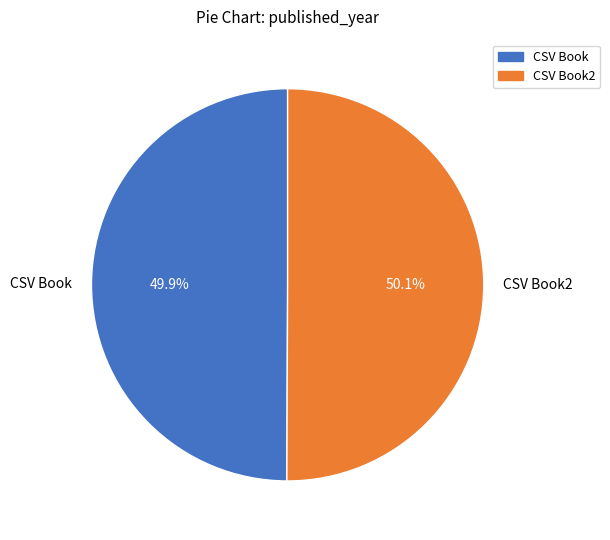

Is it true that CSV Book is 60% of the pie?

False